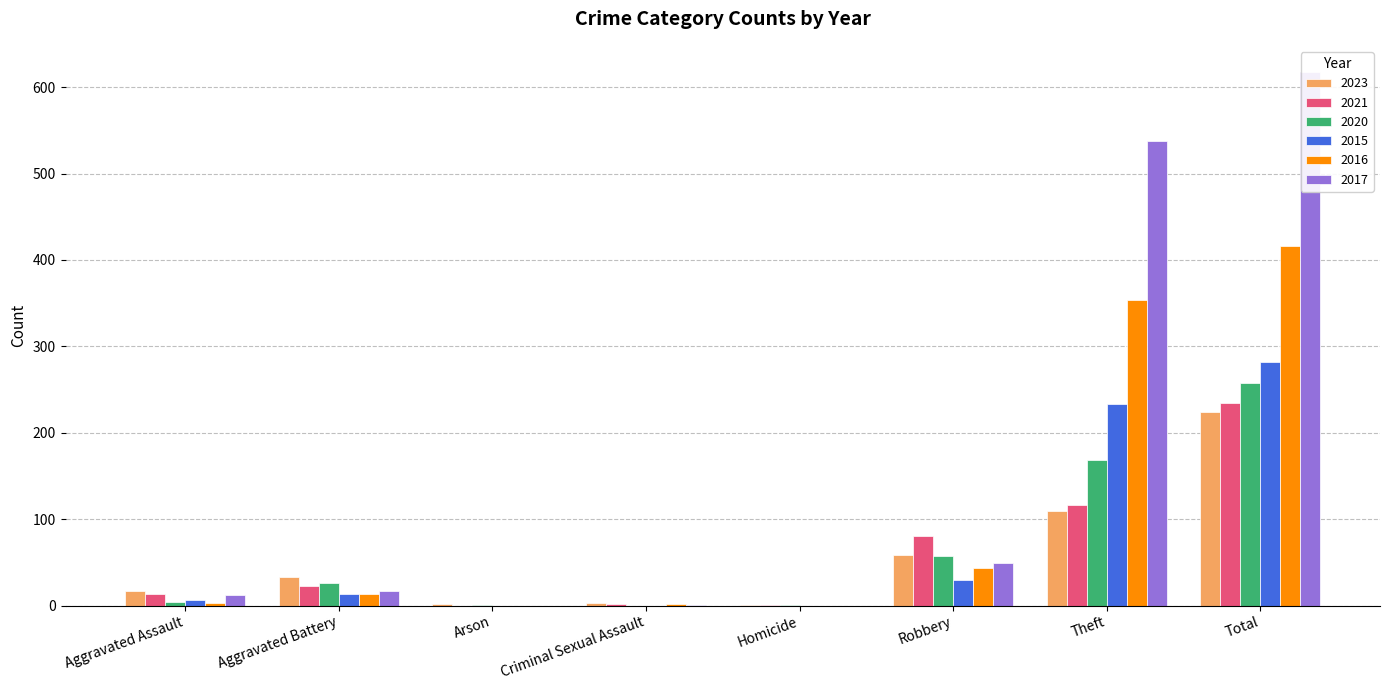

Which series has the largest total across all categories?

2017